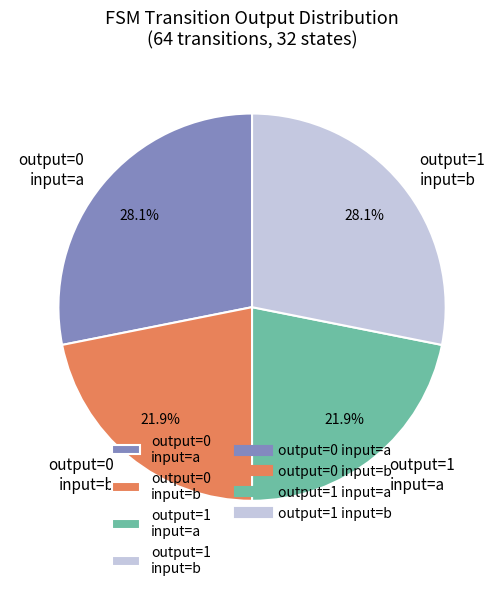

What percentage do output=1 input=a and output=0 input=b together represent?

43.8%